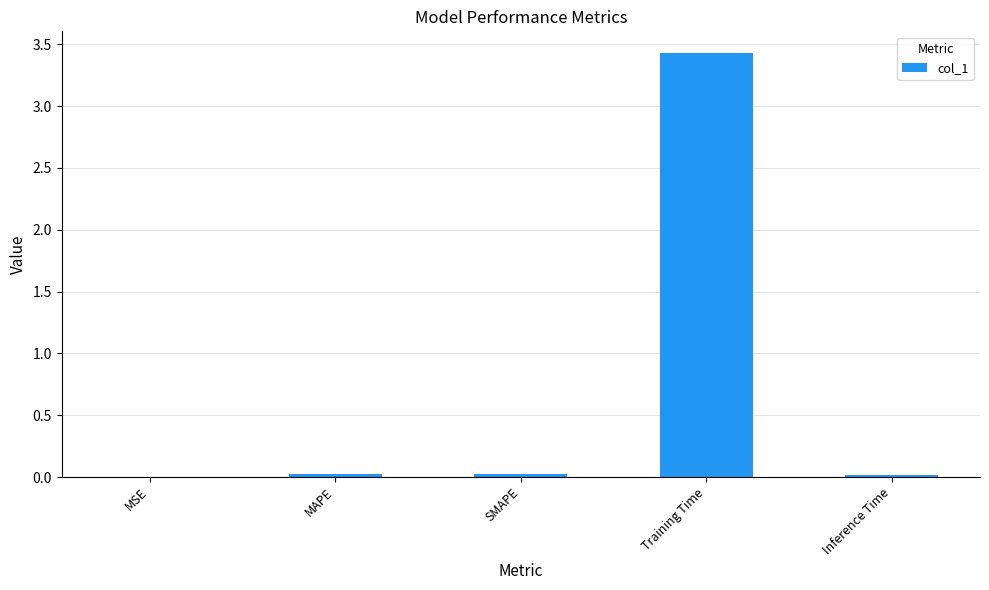

Which label corresponds to the largest value in the chart?

Training Time